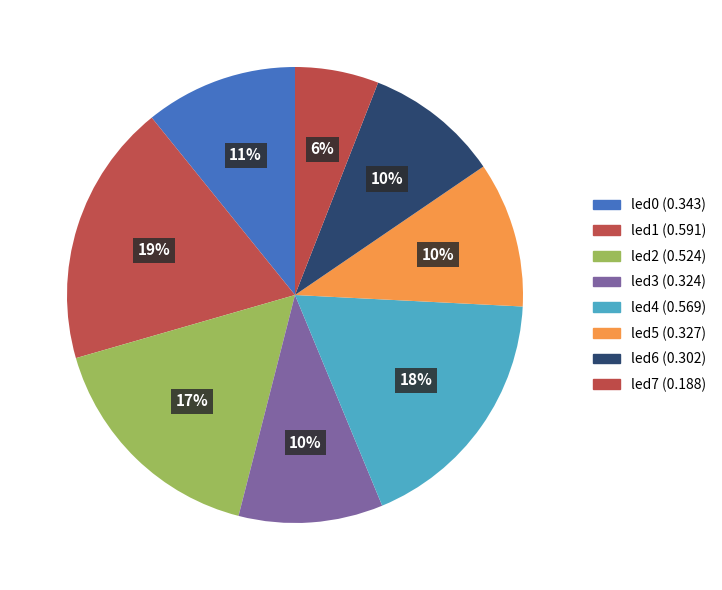

Do led3 and led2 together represent more than half of the pie?

No